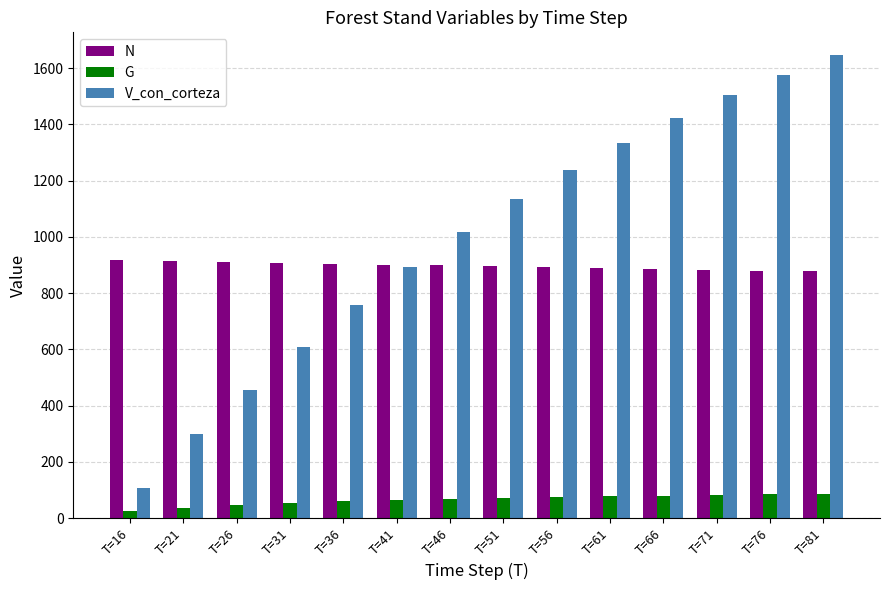

List the labels in order of V_con_corteza value, largest first.

T=81, T=76, T=71, T=66, T=61, T=56, T=51, T=46, T=41, T=36, T=31, T=26, T=21, T=16